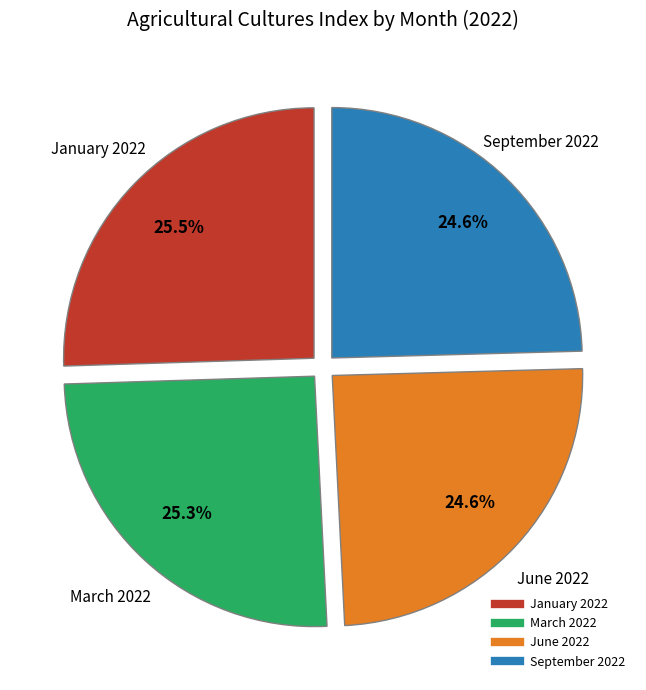

Does any single category account for the majority?

No